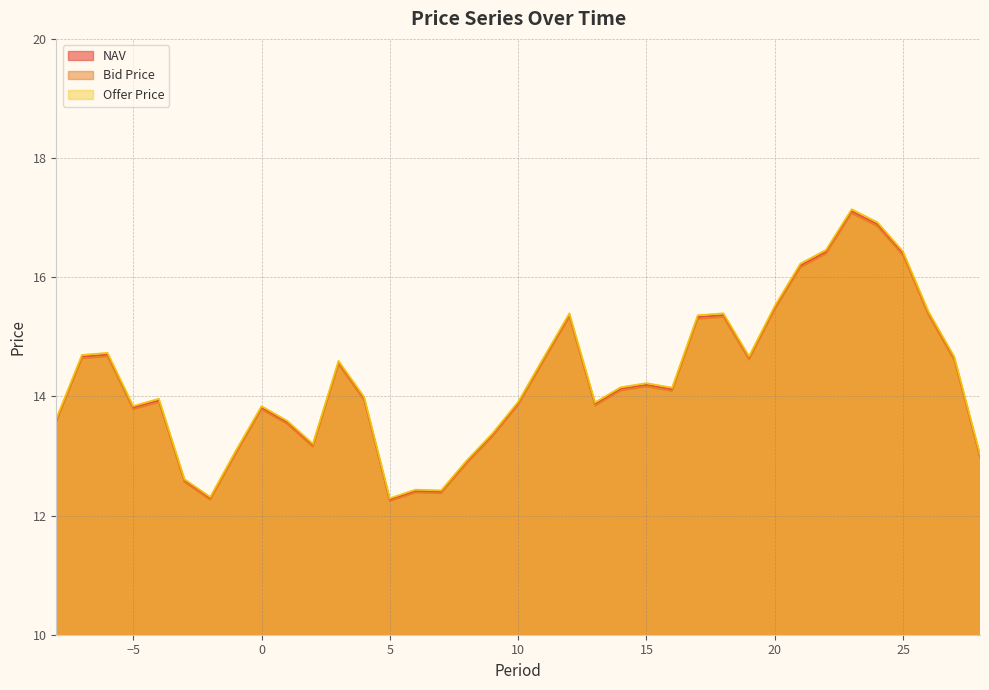

Rank the series at 1 from highest to lowest value.

Offer Price, NAV, Bid Price